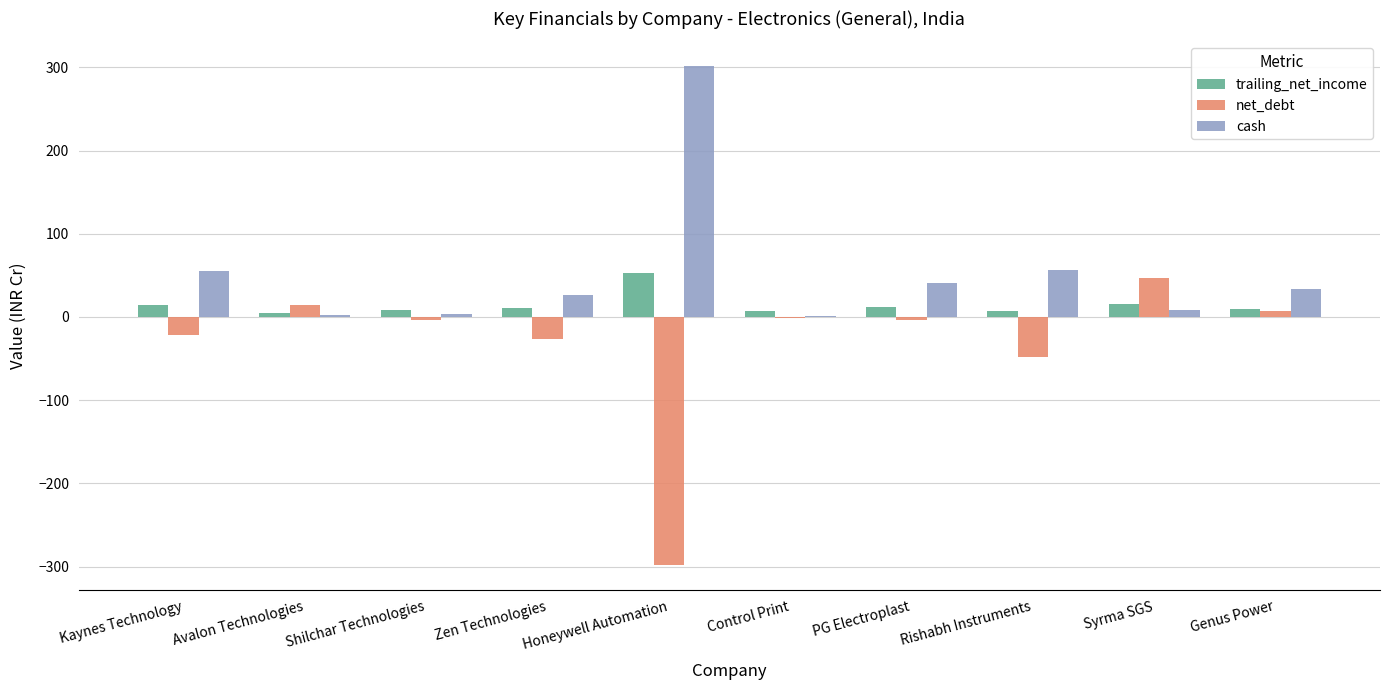

How many groups of bars are there?

10